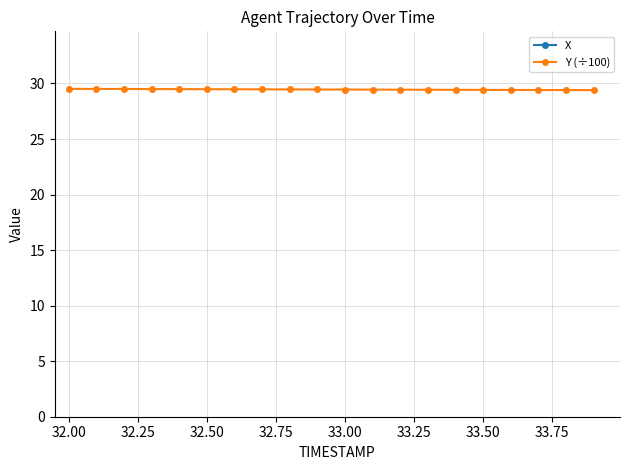

What is the maximum value for Y (÷100)?

29.5